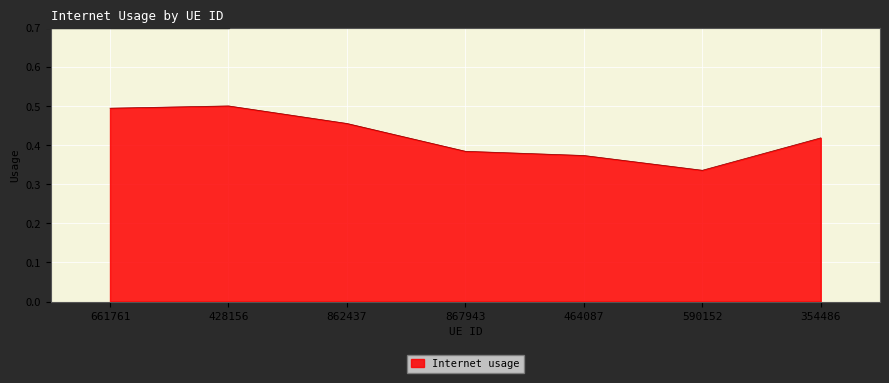

How many interior local peaks (higher than both neighbors) does the data have?

1